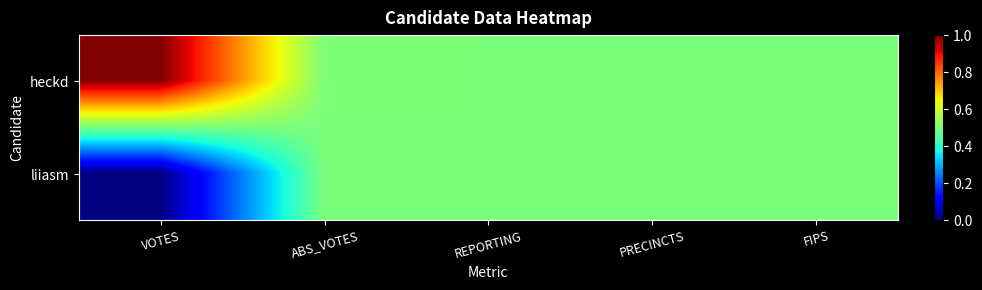

What is the spread (max minus min) of values at VOTES?

1.0